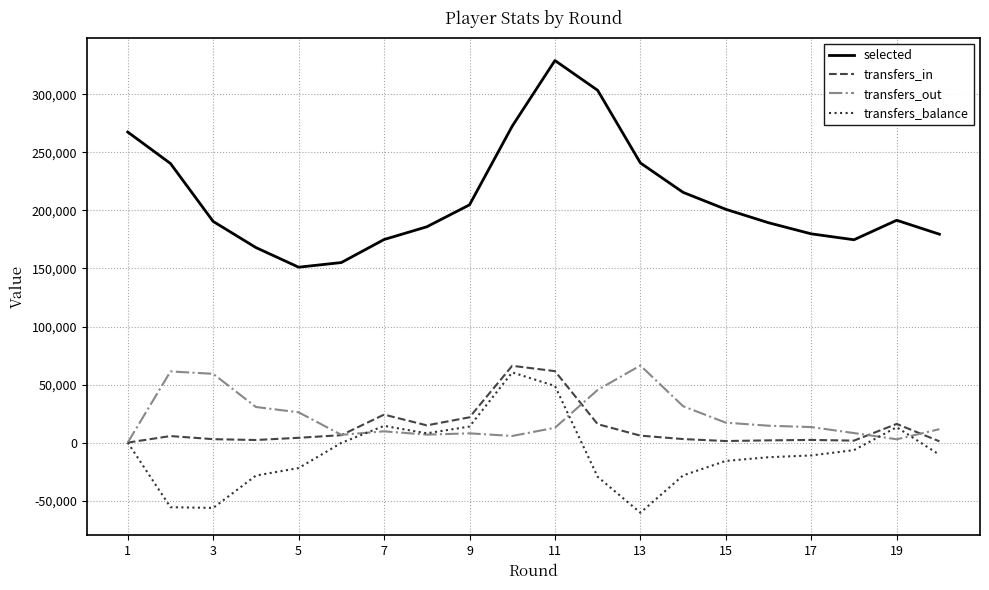

Which series has the widest spread of values?

selected